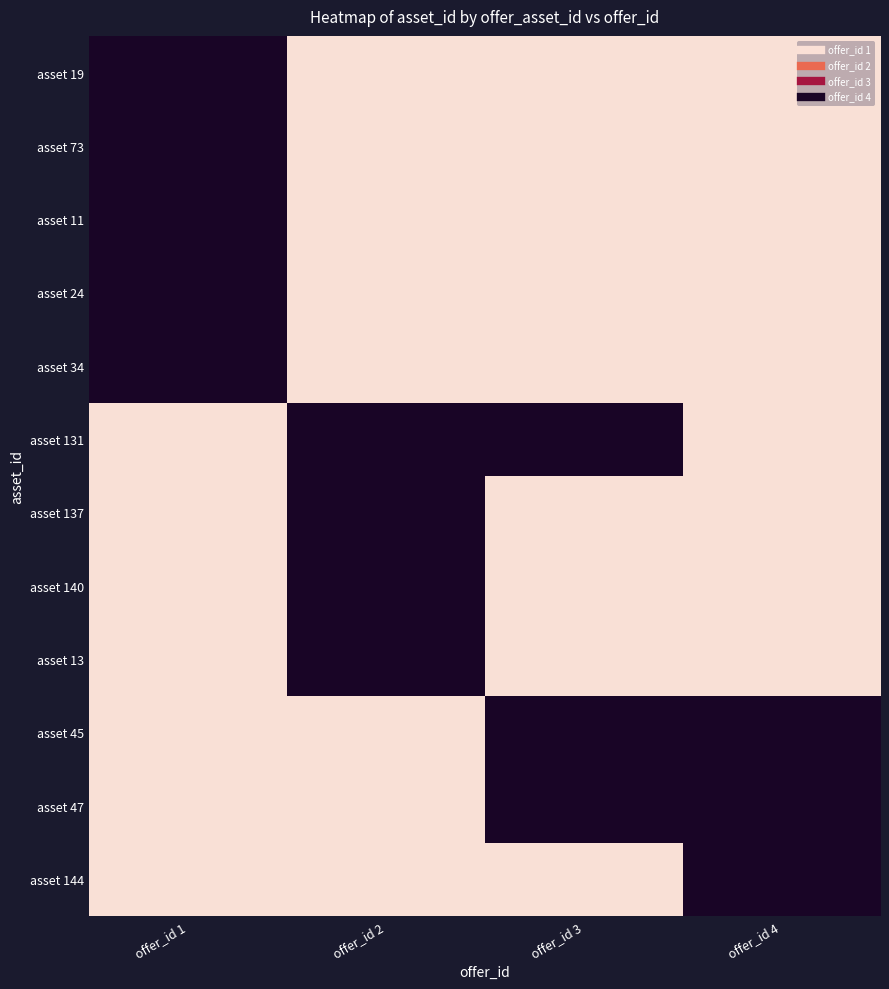

What is the spread (max minus min) of values at offer_id 1?

1